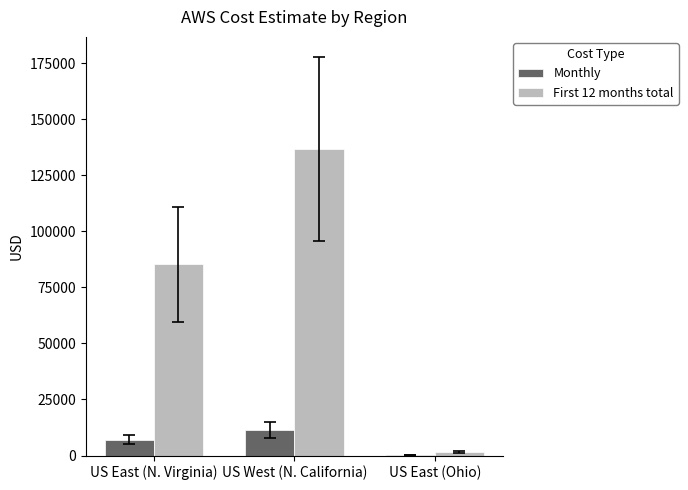

At which category is the sum across all series the highest?

US West (N. California)